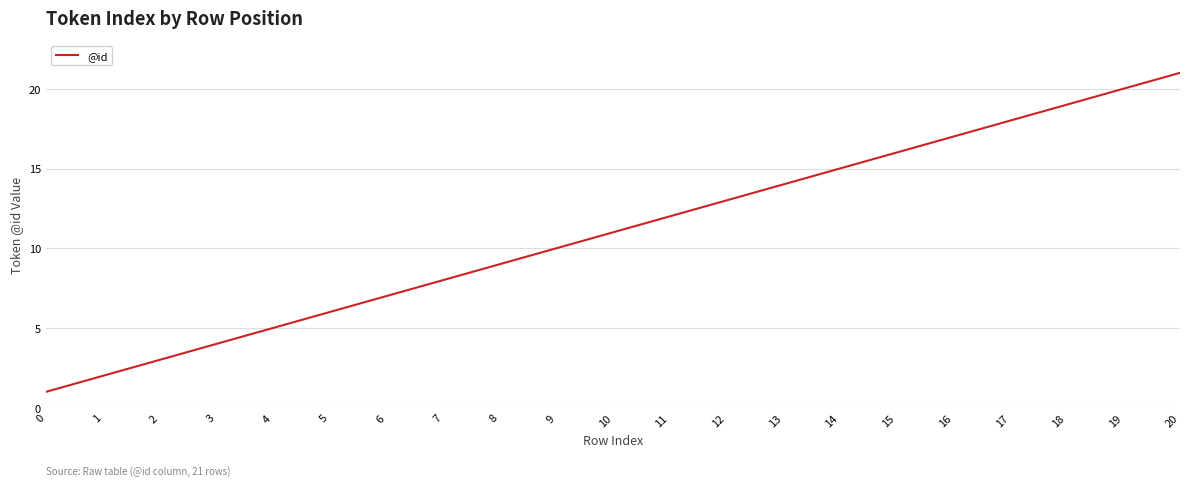

Rank the categories by value from lowest to highest.

0, 1, 2, 3, 4, 5, 6, 7, 8, 9, 10, 11, 12, 13, 14, 15, 16, 17, 18, 19, 20